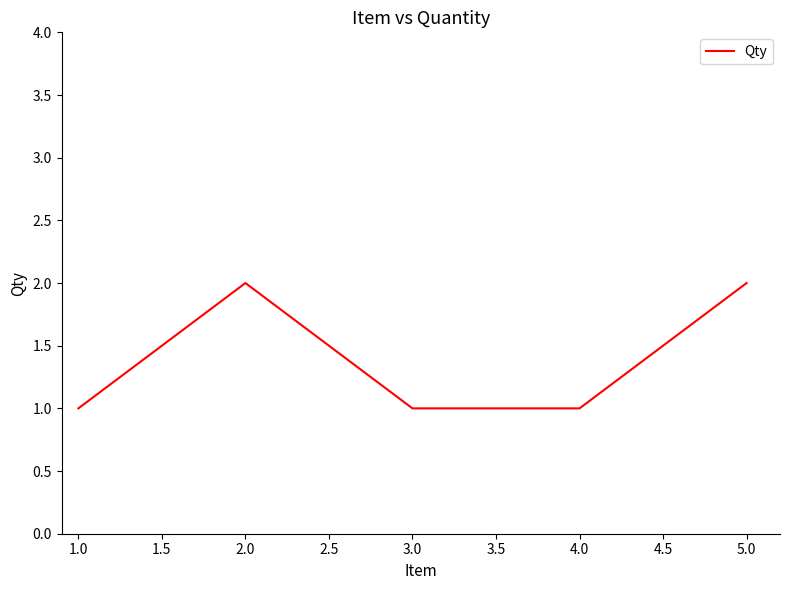

What is the ratio of the value at 5.0 to the value at 2.0?

1.0